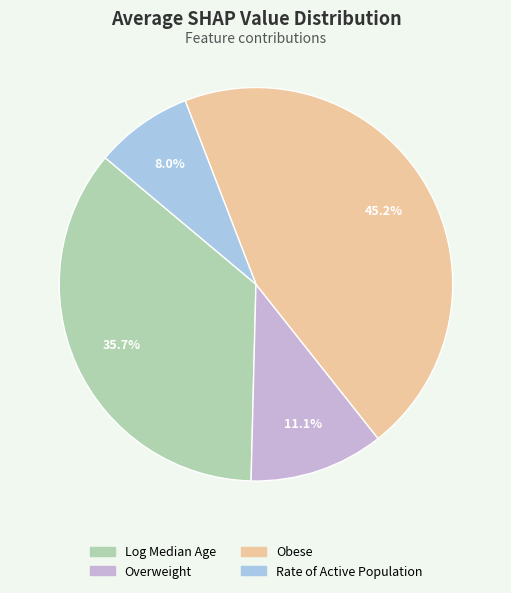

Which slice is the smallest?

Rate of Active Population